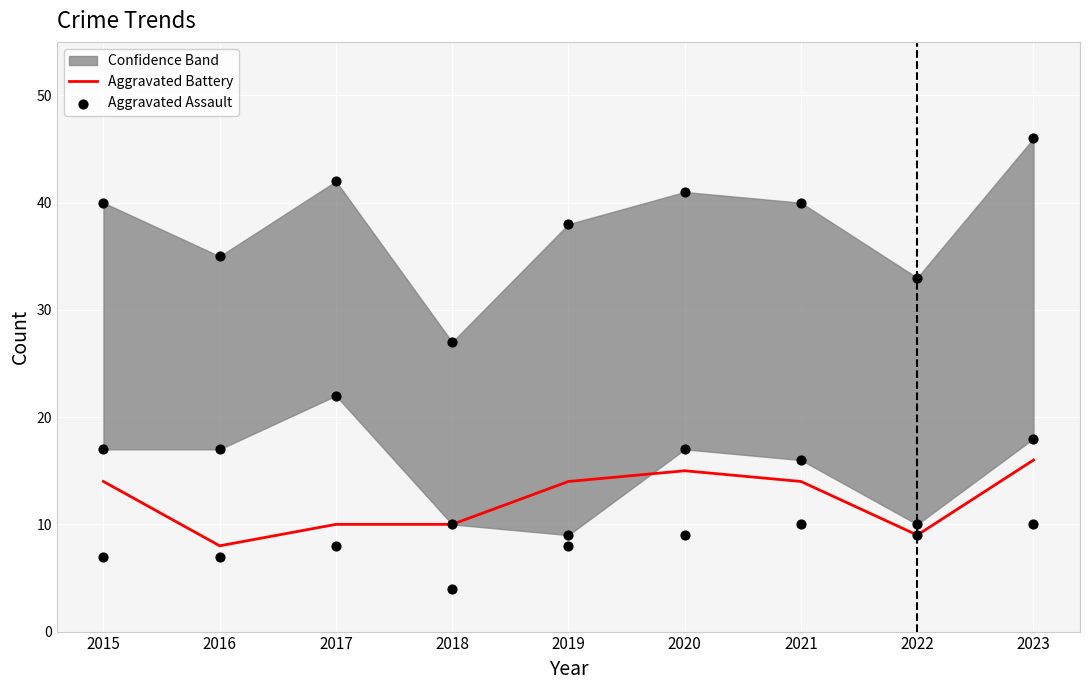

Is the value of Aggravated Assault at 2015 greater than the value of Aggravated Battery at 2022?

No